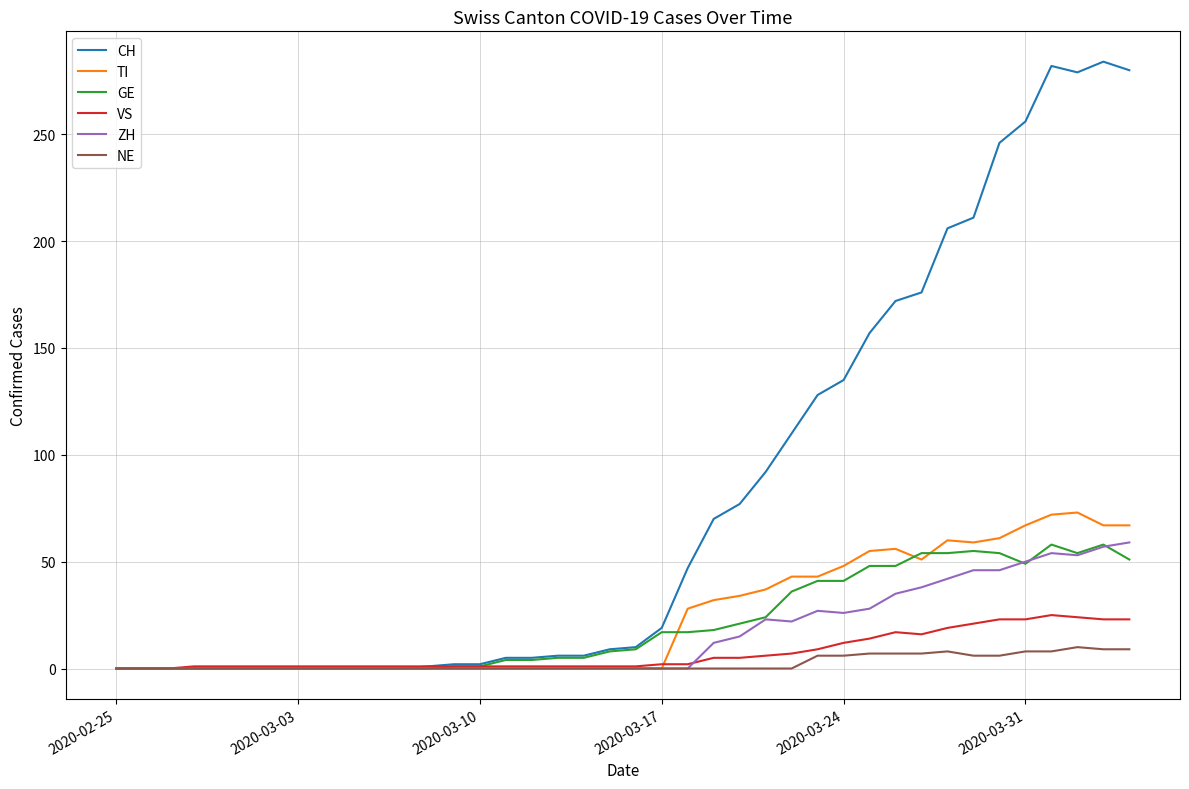

What is the sum of all VS values?

294